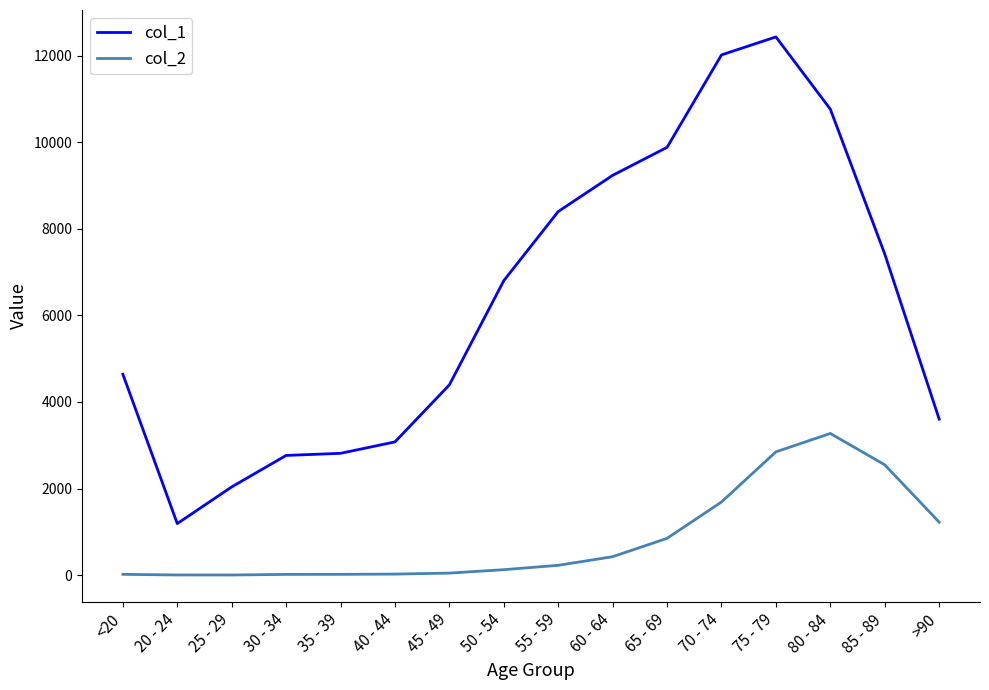

Is this an area chart (filled region under the line)?

No